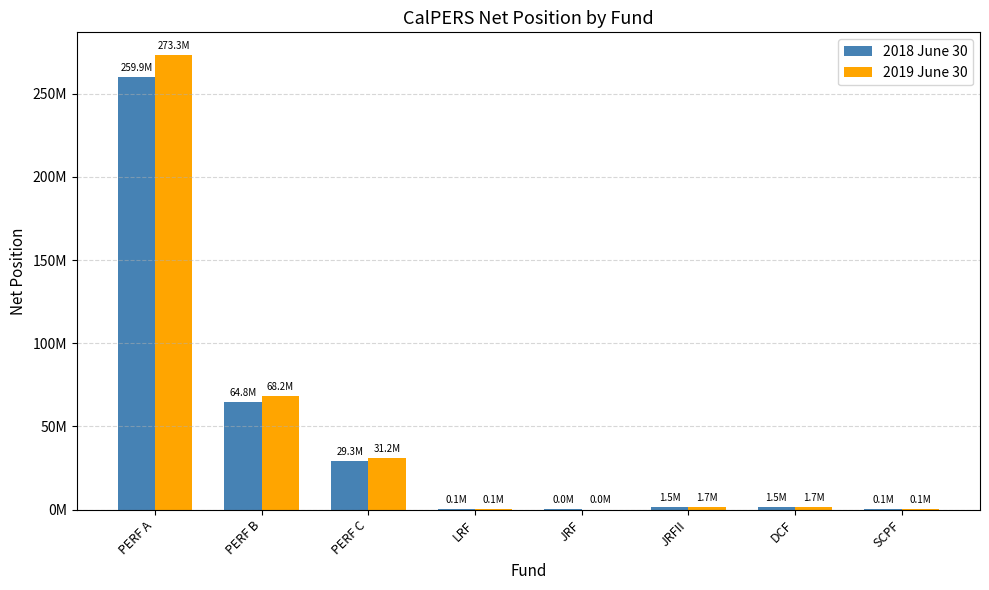

What is the label of the 3rd bar from the right?

JRFII